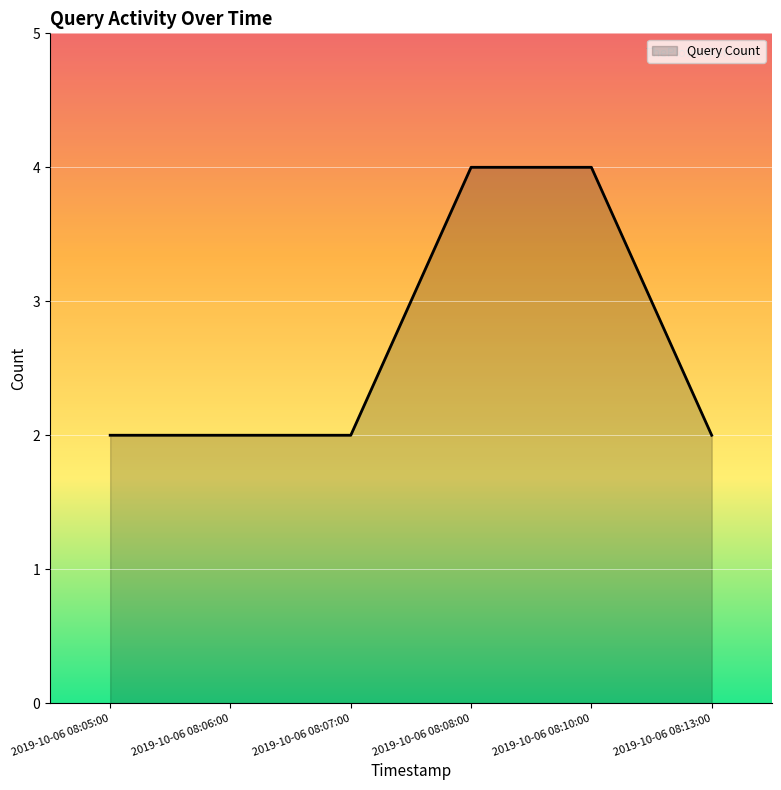

What is the sum of all values?

16